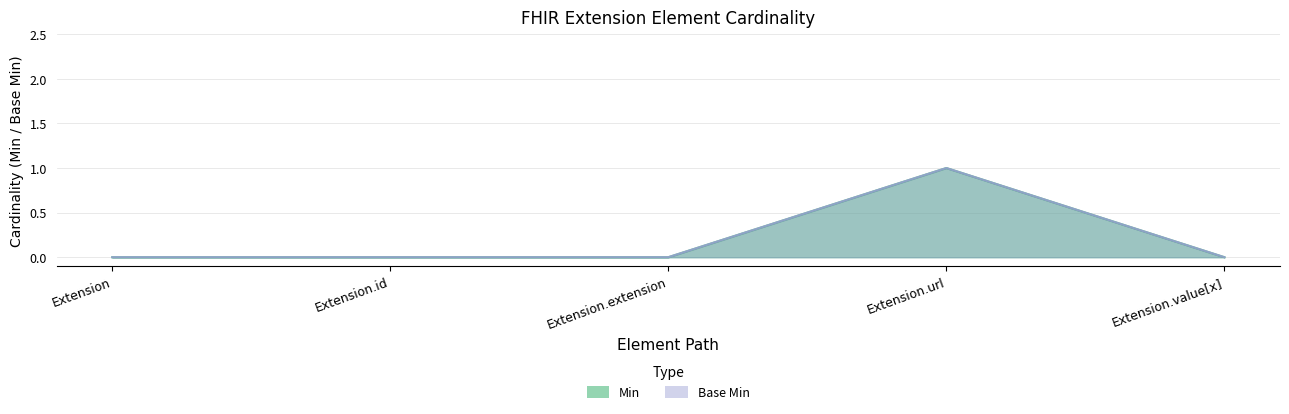

Count the number of data series in this chart.

2